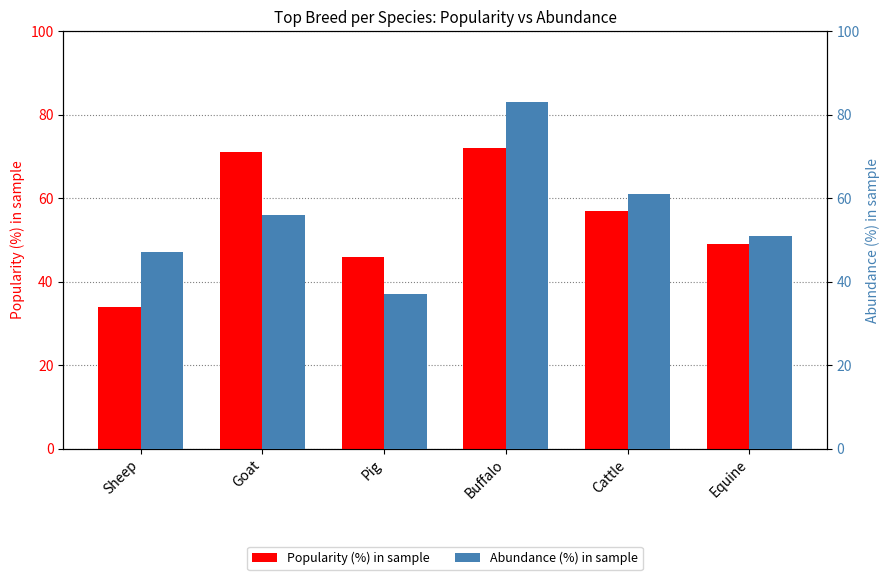

How many bars are there in each group?

2